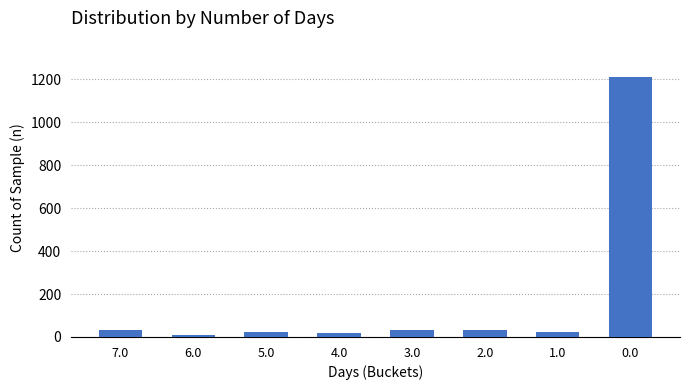

What is the greatest value displayed?

1212